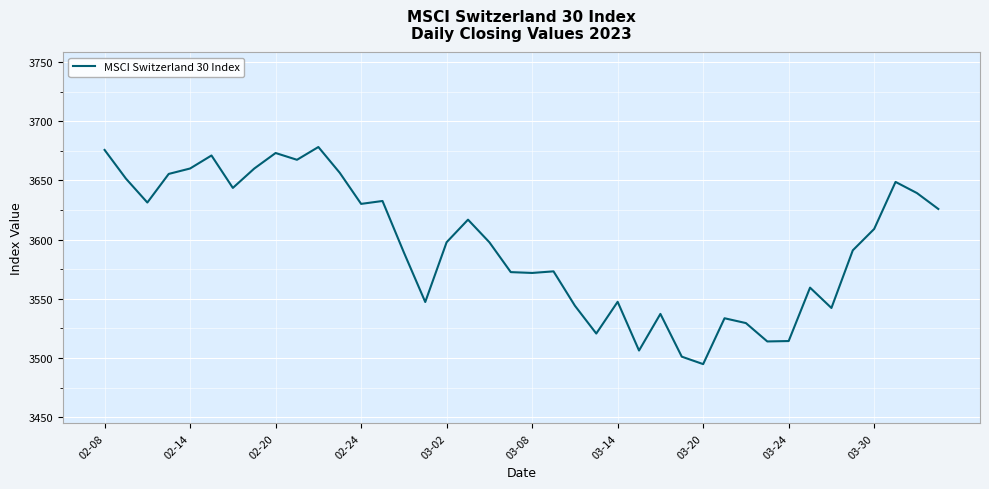

What is the difference between the maximum and minimum values?

183.4